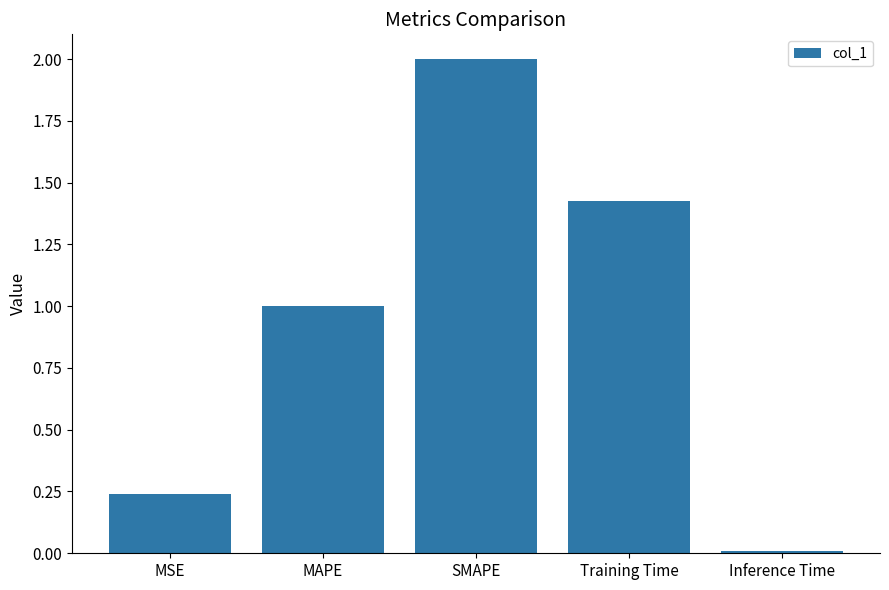

Rank the categories by value from highest to lowest.

SMAPE, Training Time, MAPE, MSE, Inference Time